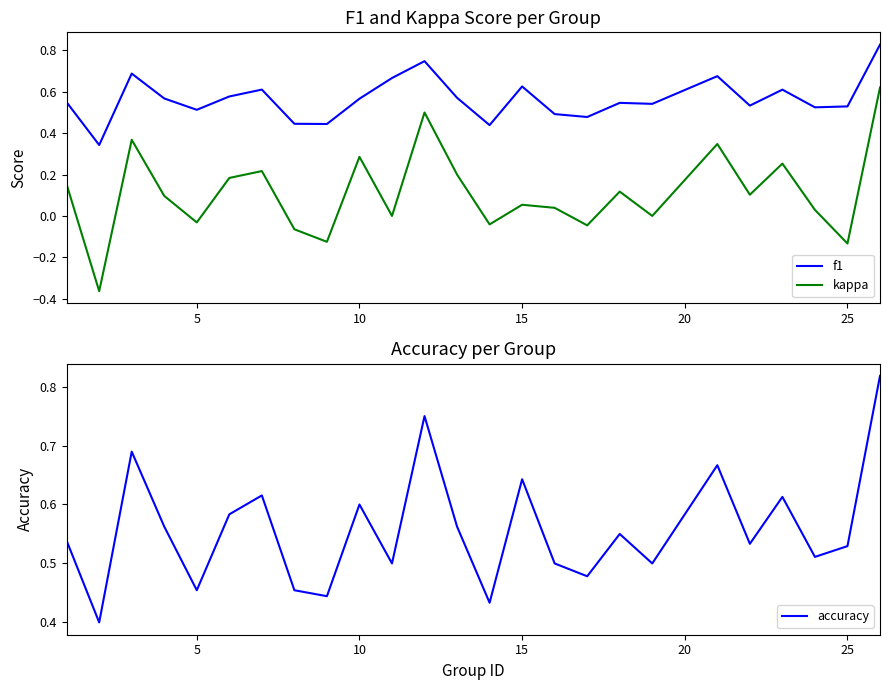

True or false: kappa and f1 cross at least once.

False